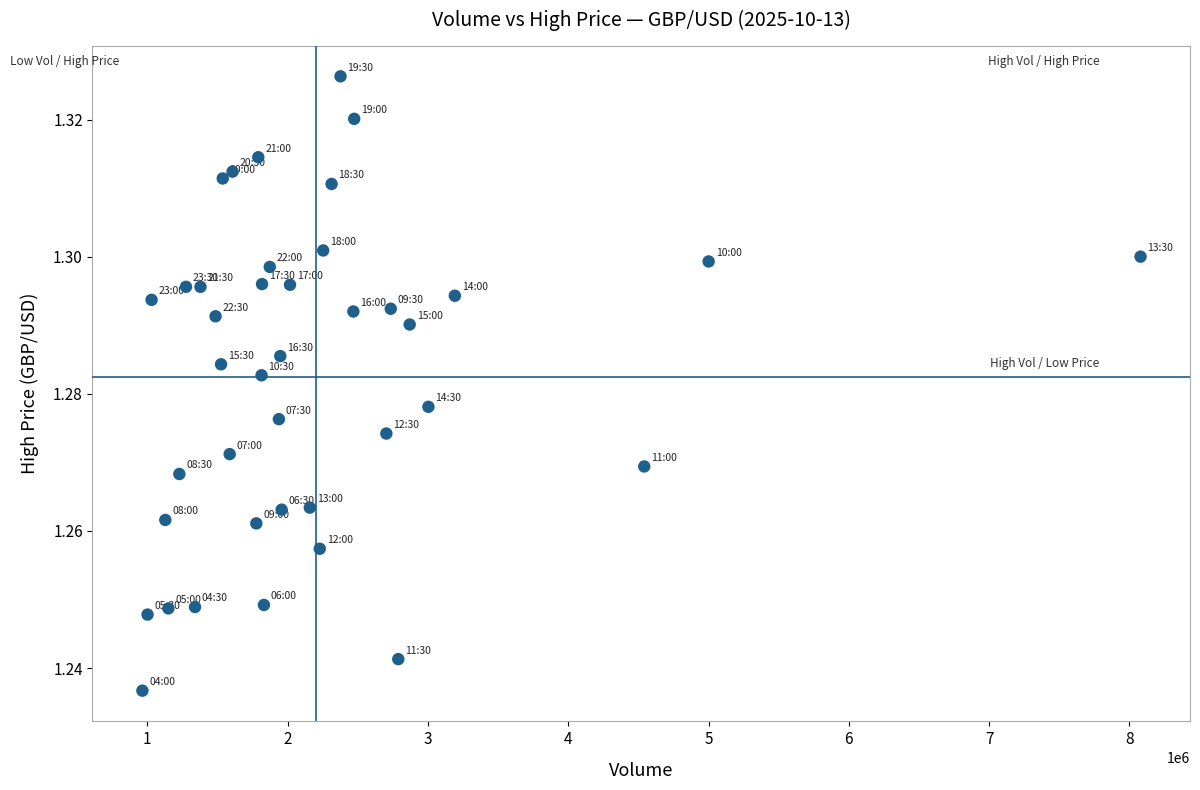

What is the range of X values (max minus min)?

7113295.2